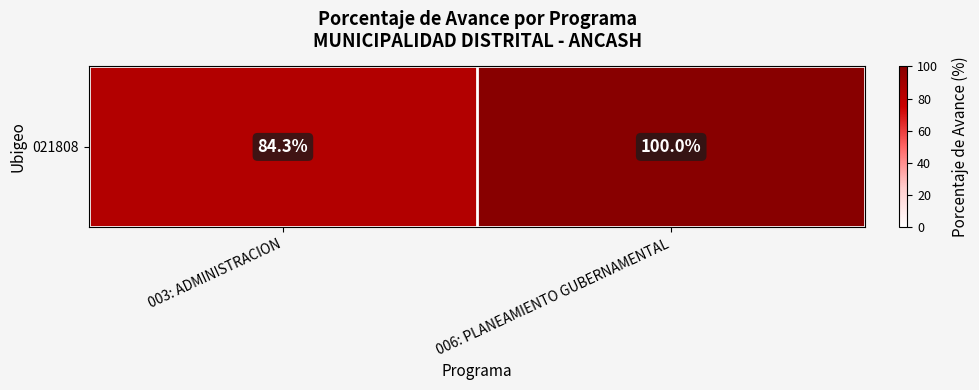

Count the number of data series in this chart.

1